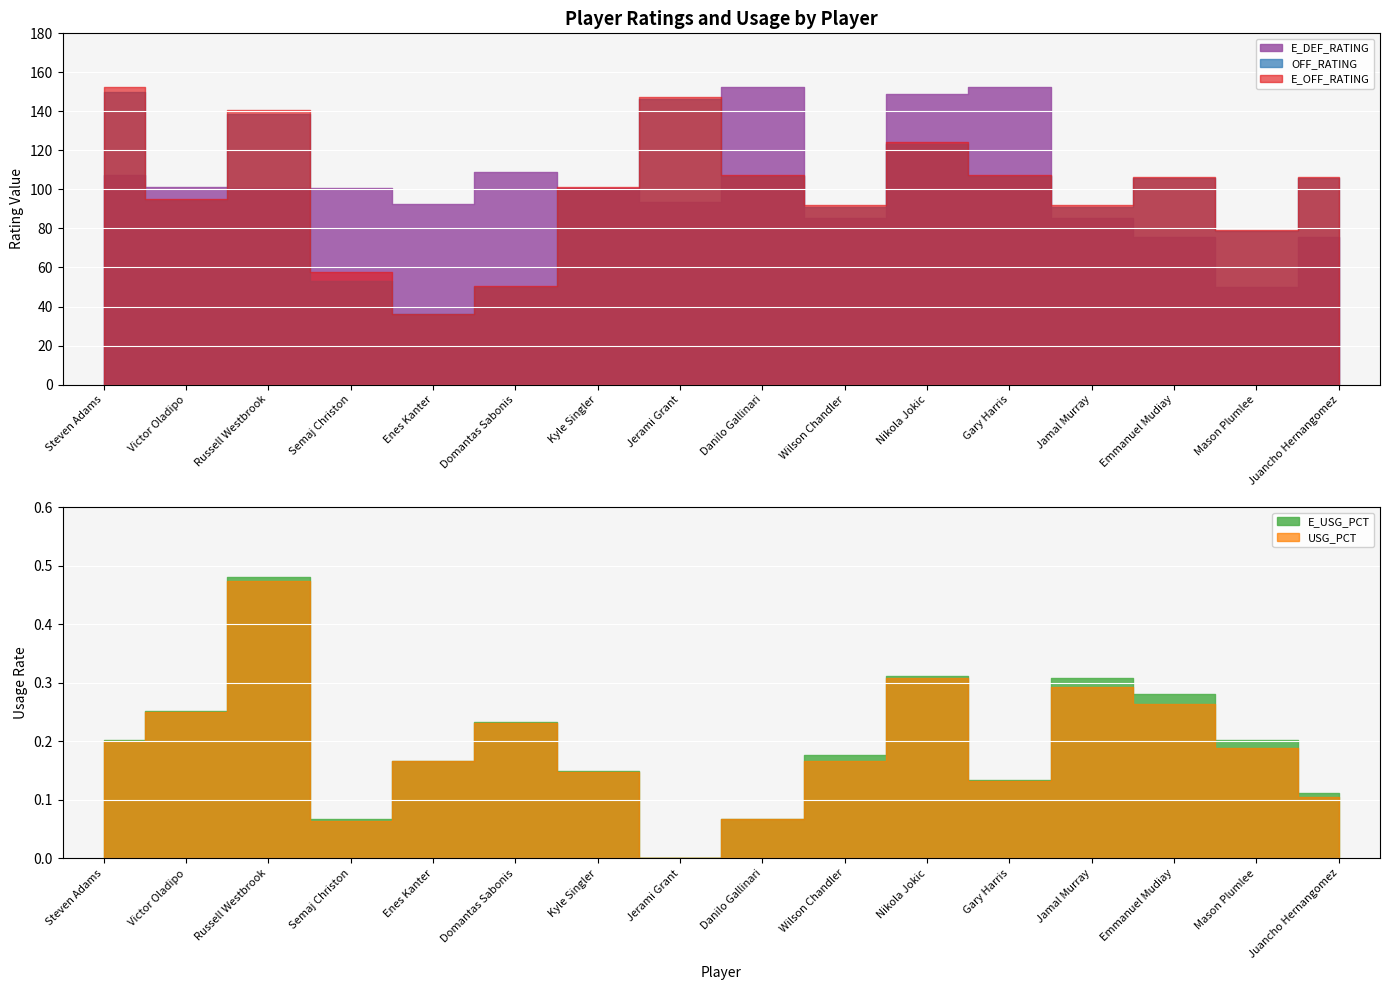

Rank the series at Nikola Jokic from lowest to highest value.

USG_PCT, E_USG_PCT, OFF_RATING, E_OFF_RATING, E_DEF_RATING